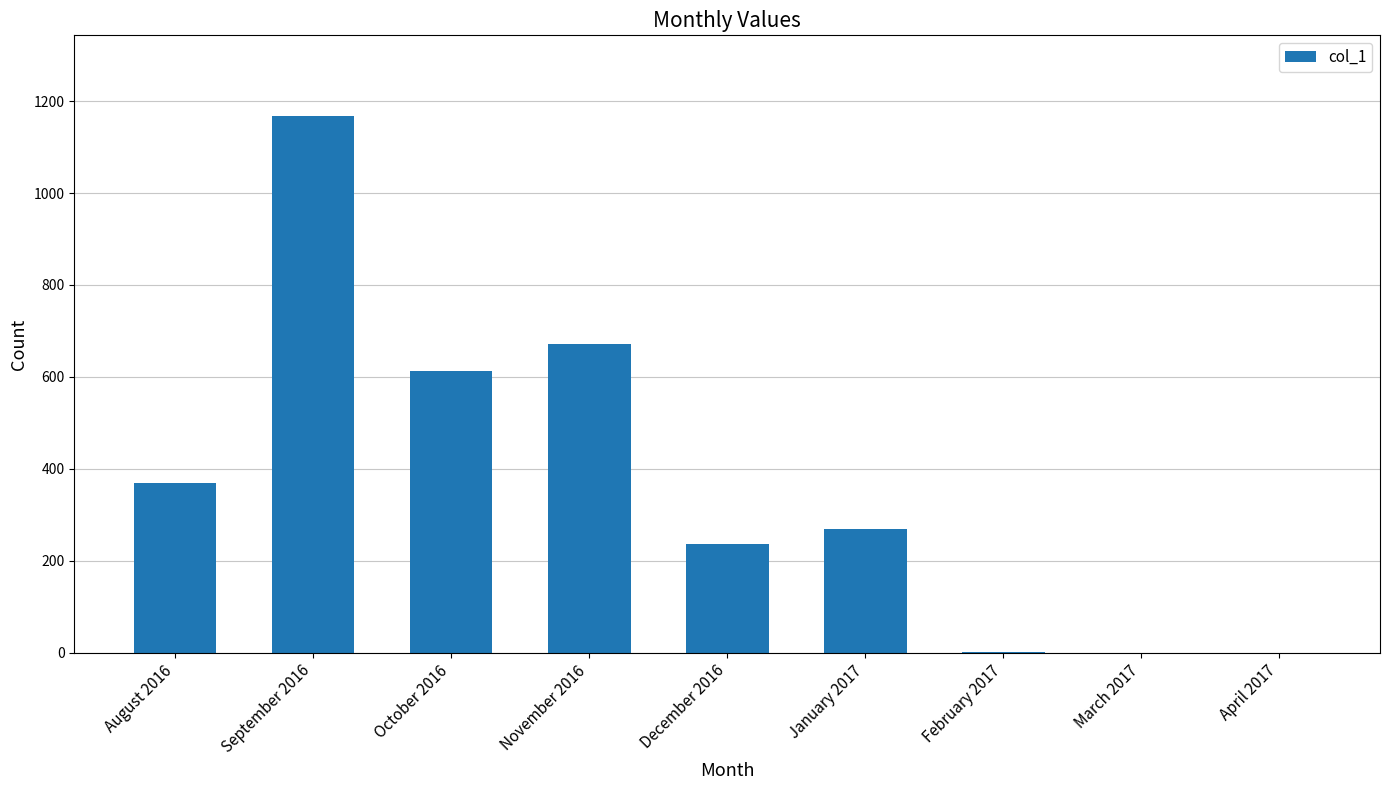

True or false: the data shows 139 at December 2016.

False